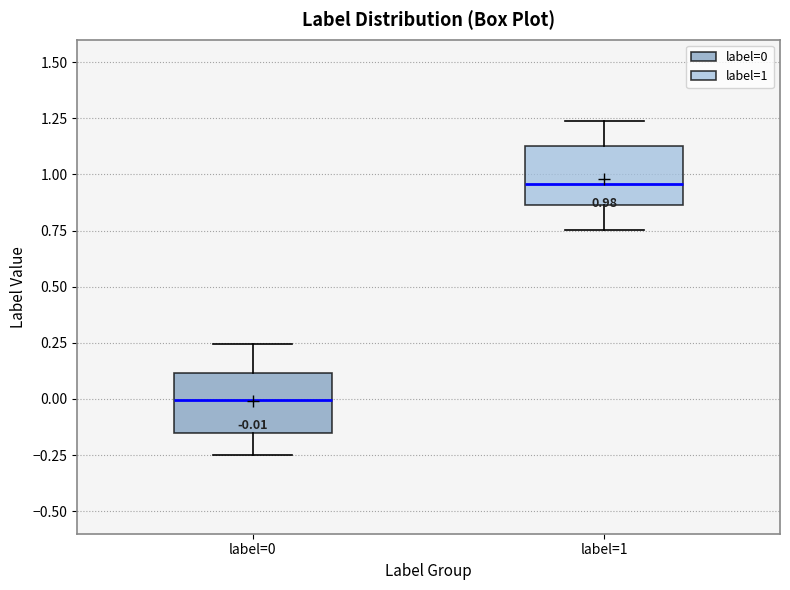

Which box's median line is the highest?

label=1